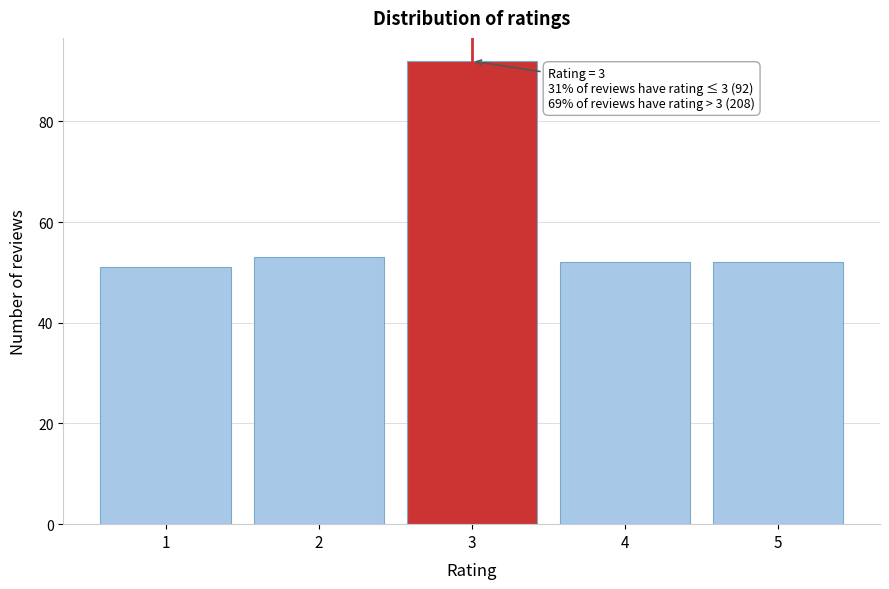

Reading left to right, list all the values displayed in this chart.

51	53	92	52	52